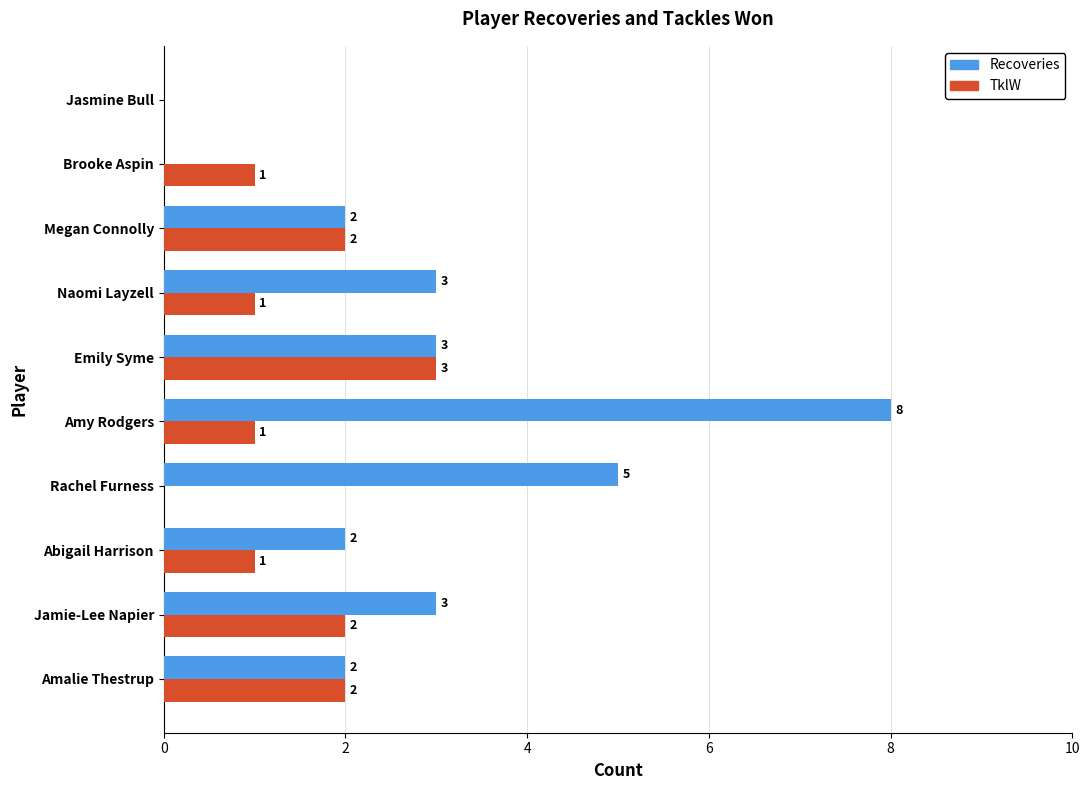

Between Amalie Thestrup and Jamie-Lee Napier, which series saw the biggest shift?

Recoveries